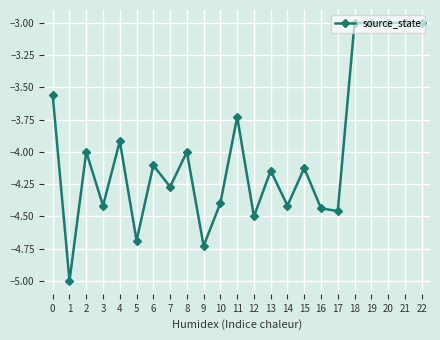

True or false: the data has more than 0 interior local peaks.

True